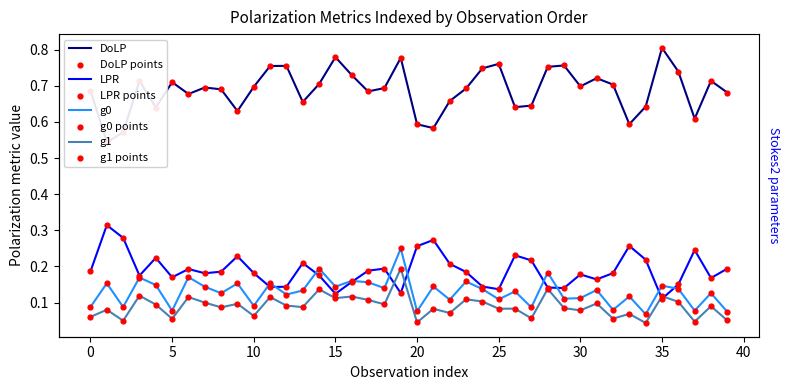

Which series contains the lowest Y value?

Stokes2_g1